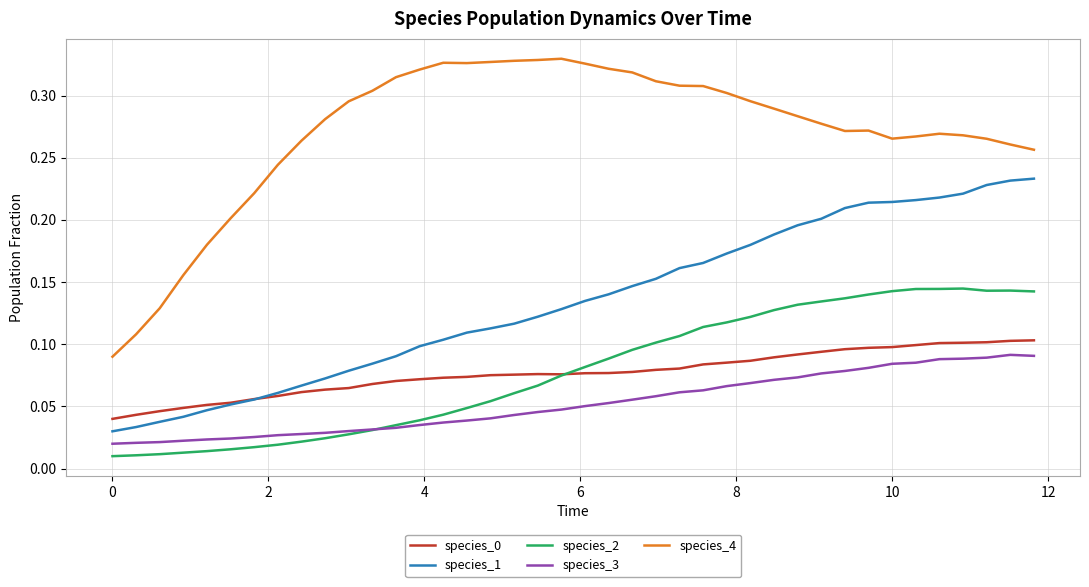

True or false: species_3 and species_4 cross at least once.

False